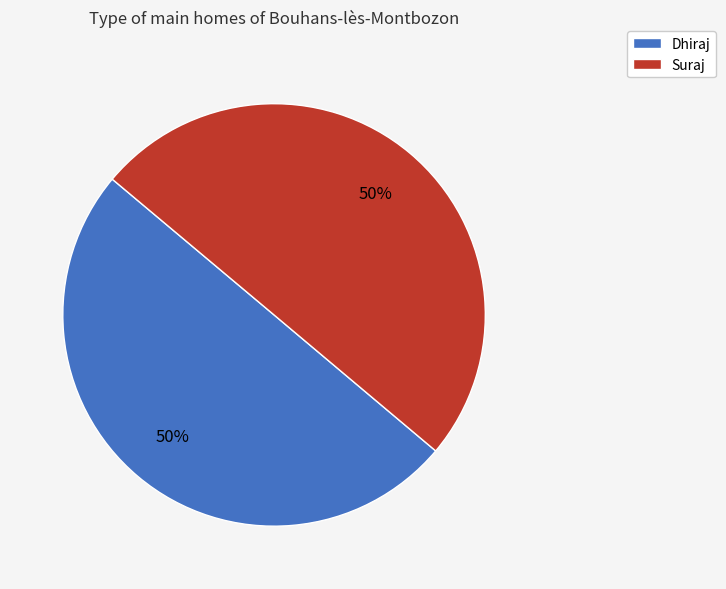

How many slices are in this pie chart?

2